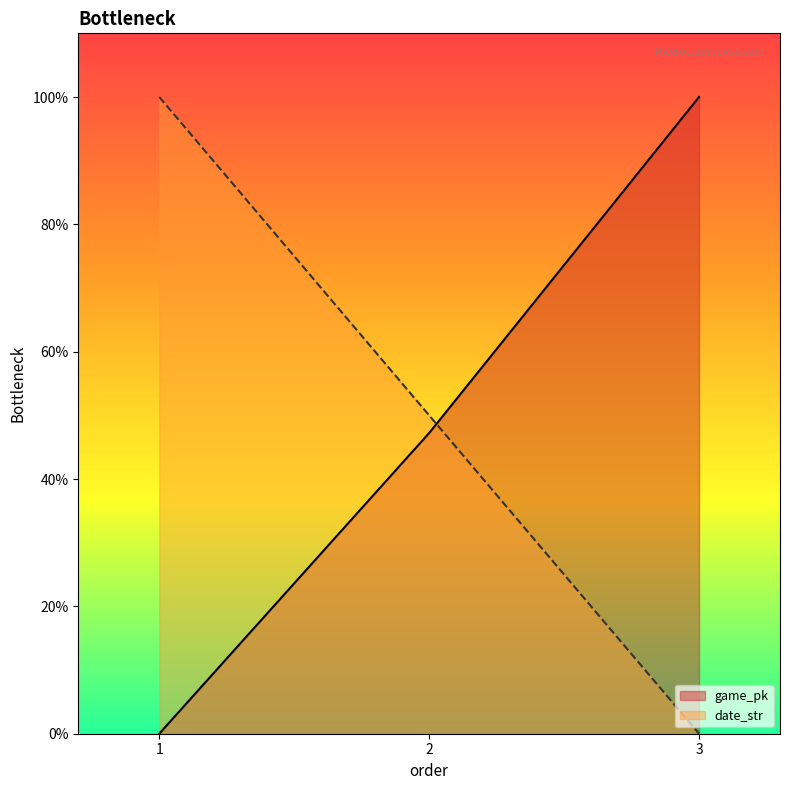

List the series in order of their peak value, lowest first.

game_pk, date_str